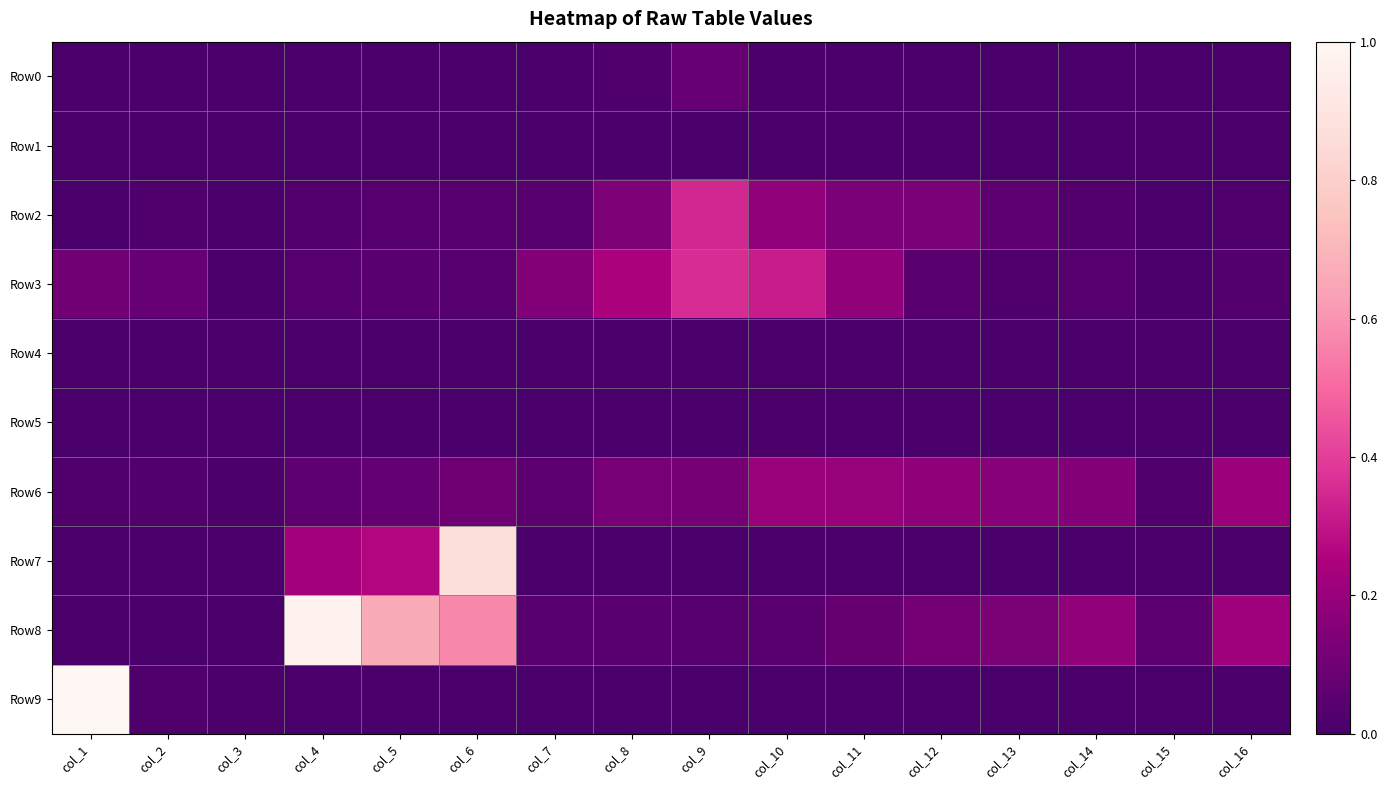

Reading right to left, transcribe all the data shown in this chart.

Row0: col_16=0.0	col_15=0.0	col_14=0.0	col_13=0.0	col_12=0.0	col_11=0.0	col_10=0.0	col_9=0.1	col_8=0.0	col_7=0.0	col_6=0.0	col_5=0.0	col_4=0.0	col_3=0.0	col_2=0.0	col_1=0.0
Row1: col_16=0.0	col_15=0.0	col_14=0.0	col_13=0.0	col_12=0.0	col_11=0.0	col_10=0.0	col_9=0.0	col_8=0.0	col_7=0.0	col_6=0.0	col_5=0.0	col_4=0.0	col_3=0.0	col_2=0.0	col_1=0.0
Row2: col_16=0.0	col_15=0.0	col_14=0.0	col_13=0.1	col_12=0.1	col_11=0.1	col_10=0.2	col_9=0.3	col_8=0.1	col_7=0.0	col_6=0.0	col_5=0.0	col_4=0.0	col_3=0.0	col_2=0.0	col_1=0.0
Row3: col_16=0.0	col_15=0.0	col_14=0.0	col_13=0.0	col_12=0.0	col_11=0.2	col_10=0.3	col_9=0.4	col_8=0.2	col_7=0.1	col_6=0.0	col_5=0.0	col_4=0.0	col_3=0.0	col_2=0.1	col_1=0.1
Row4: col_16=0.0	col_15=0.0	col_14=0.0	col_13=0.0	col_12=0.0	col_11=0.0	col_10=0.0	col_9=0.0	col_8=0.0	col_7=0.0	col_6=0.0	col_5=0.0	col_4=0.0	col_3=0.0	col_2=0.0	col_1=0.0
Row5: col_16=0.0	col_15=0.0	col_14=0.0	col_13=0.0	col_12=0.0	col_11=0.0	col_10=0.0	col_9=0.0	col_8=0.0	col_7=0.0	col_6=0.0	col_5=0.0	col_4=0.0	col_3=0.0	col_2=0.0	col_1=0.0
Row6: col_16=0.2	col_15=0.0	col_14=0.1	col_13=0.2	col_12=0.2	col_11=0.2	col_10=0.2	col_9=0.1	col_8=0.1	col_7=0.1	col_6=0.1	col_5=0.1	col_4=0.1	col_3=0.0	col_2=0.0	col_1=0.0
Row7: col_16=0.0	col_15=0.0	col_14=0.0	col_13=0.0	col_12=0.0	col_11=0.0	col_10=0.0	col_9=0.0	col_8=0.0	col_7=0.0	col_6=0.9	col_5=0.3	col_4=0.2	col_3=0.0	col_2=0.0	col_1=0.0
Row8: col_16=0.2	col_15=0.1	col_14=0.2	col_13=0.1	col_12=0.1	col_11=0.1	col_10=0.0	col_9=0.0	col_8=0.0	col_7=0.0	col_6=0.6	col_5=0.7	col_4=1.0	col_3=0.0	col_2=0.0	col_1=0.0
Row9: col_16=0.0	col_15=0.0	col_14=0.0	col_13=0.0	col_12=0.0	col_11=0.0	col_10=0.0	col_9=0.0	col_8=0.0	col_7=0.0	col_6=0.0	col_5=0.0	col_4=0.0	col_3=0.0	col_2=0.0	col_1=1.0